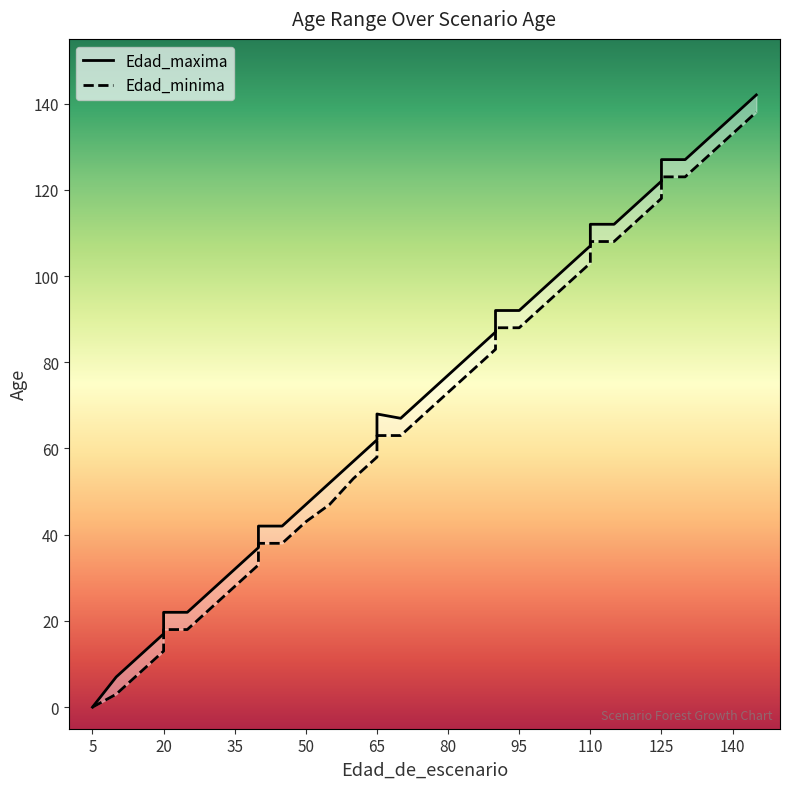

Does the chart have visible grid lines?

No